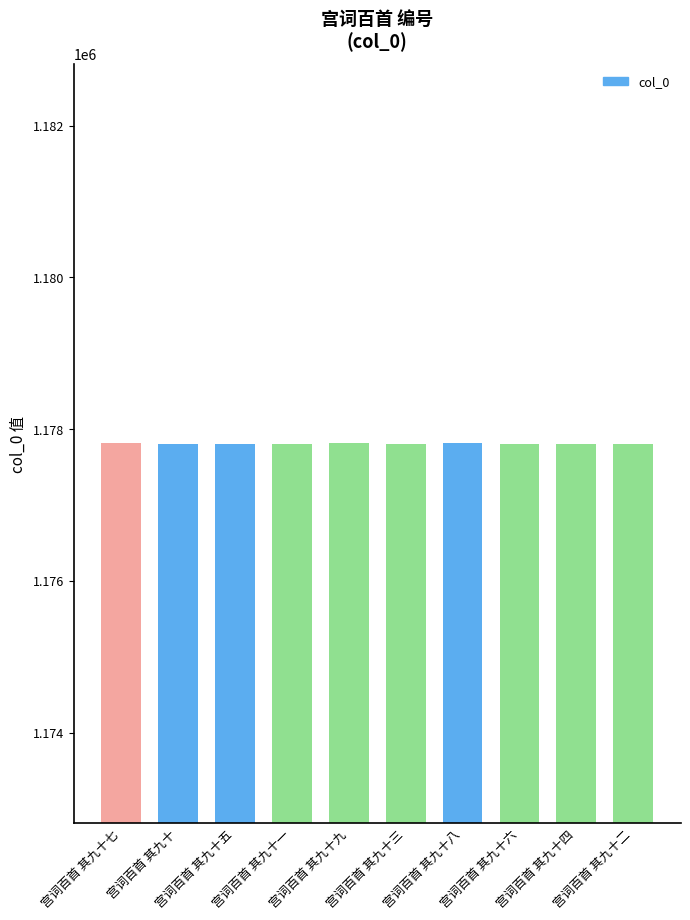

What value does the data have at 宫词百首 其九十四?

1177808